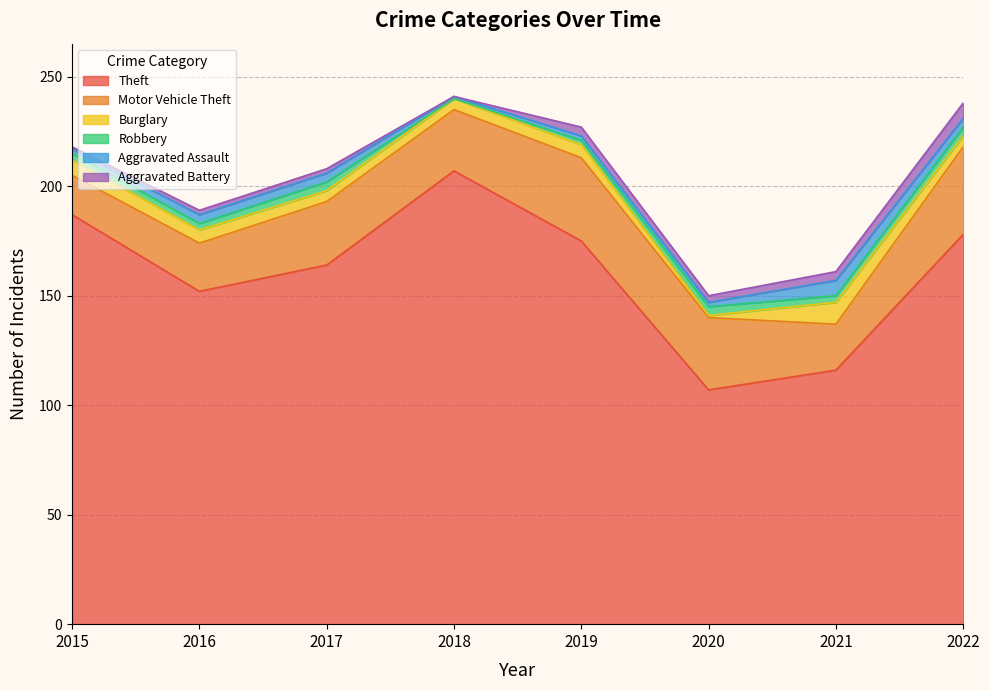

What is the difference between the maximum and second lowest values in the Burglary series?

5